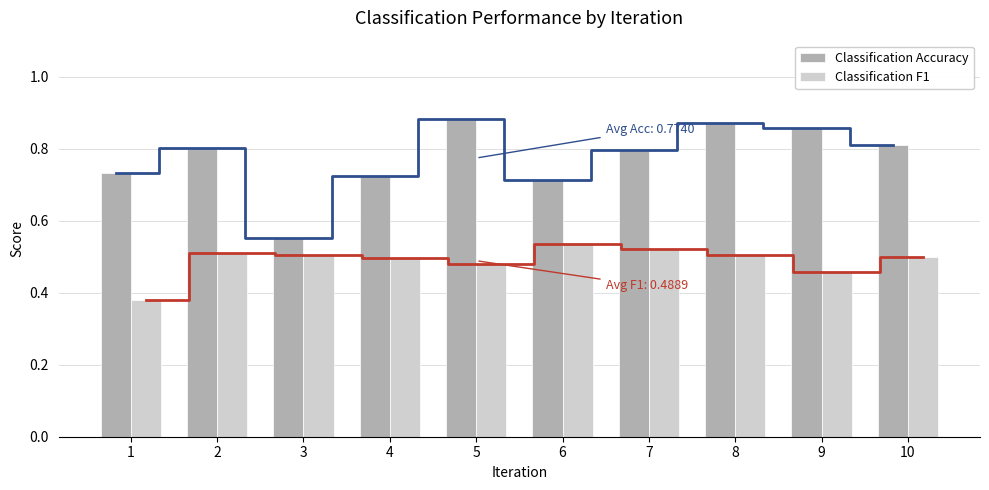

Which series changed the most between 2 and 5?

Classification Accuracy